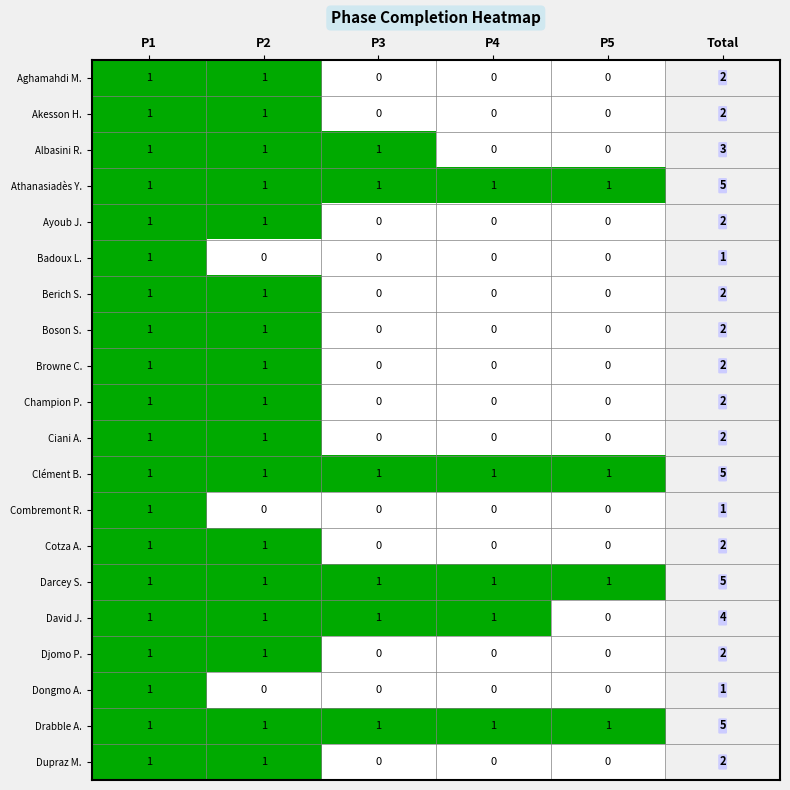

What is the sum of all David J. values?

4